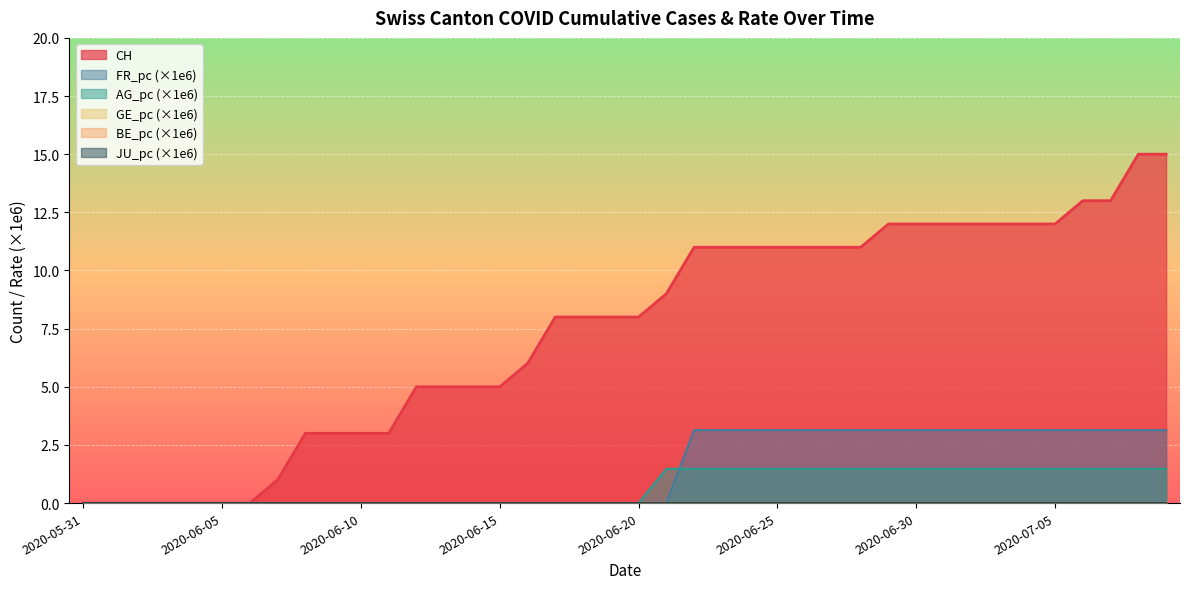

How many values in the CH series exceed 8?

19